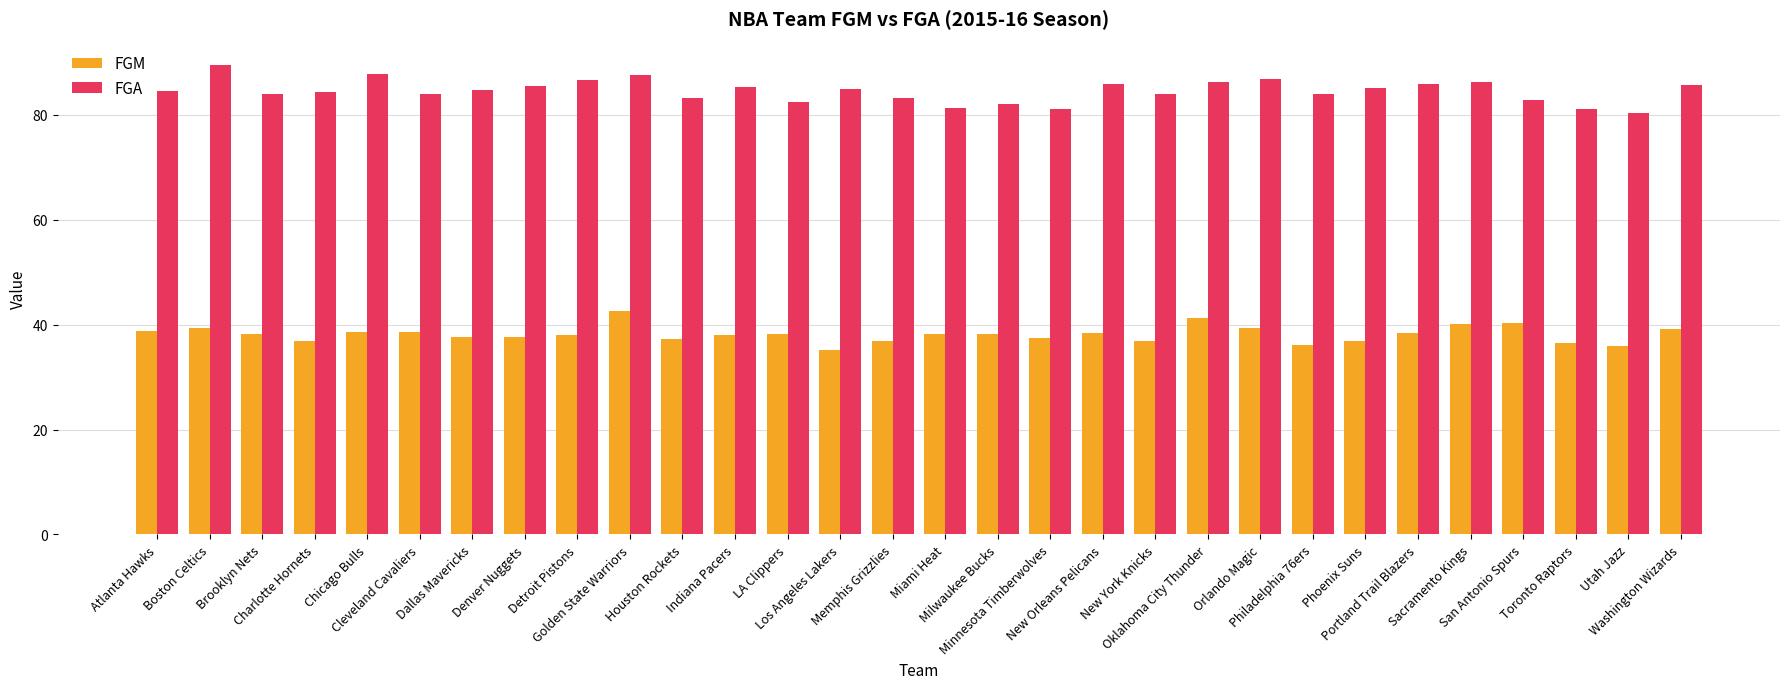

True or false: FGM has a value of 36.0 at Utah Jazz.

True